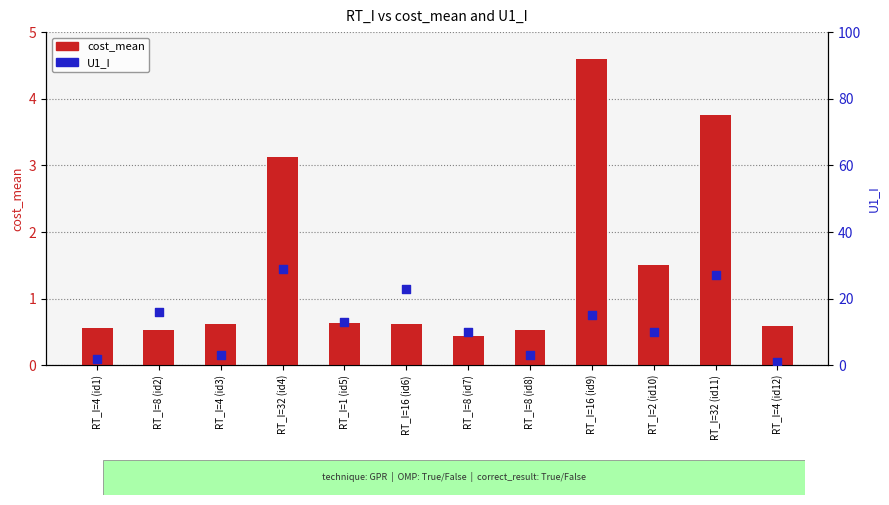

Is the value of cost_mean at RT_I=16 (id9) greater than the value of U1_I at RT_I=16 (id6)?

No